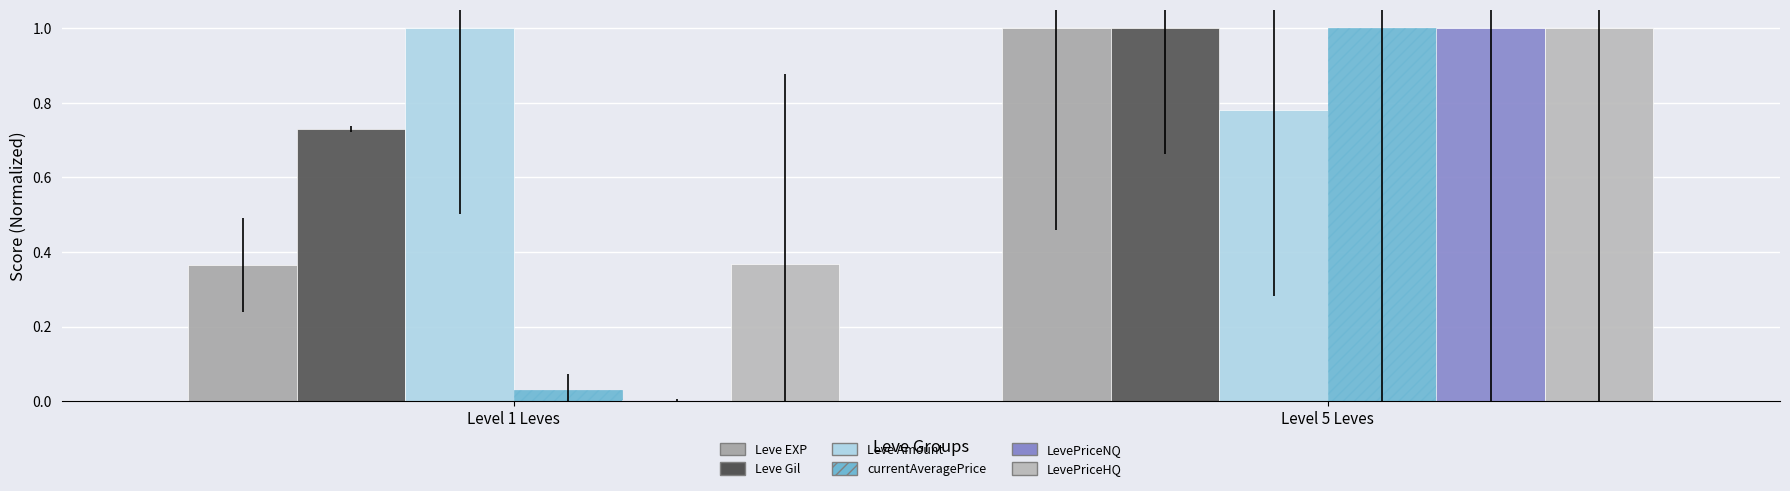

Which category has the lowest value across all series?

Level 1 Leves